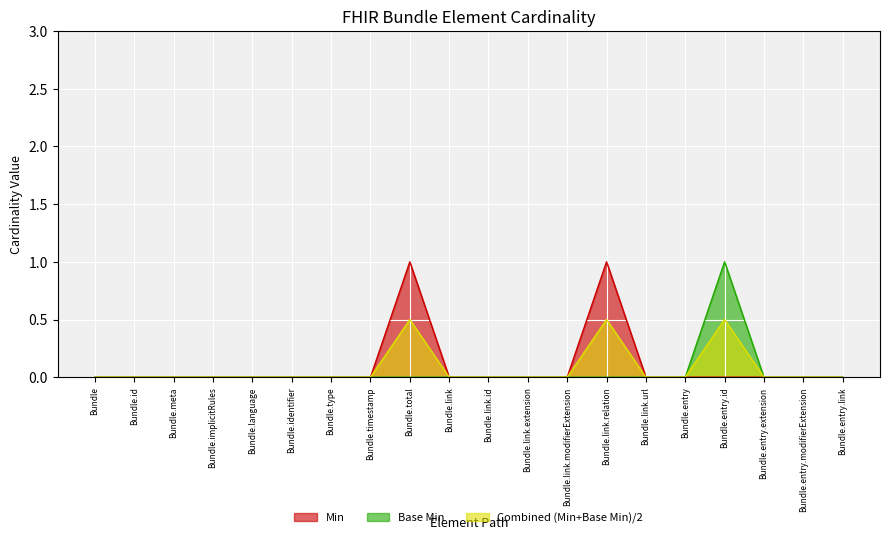

What is the maximum value shown in the chart?

1.0